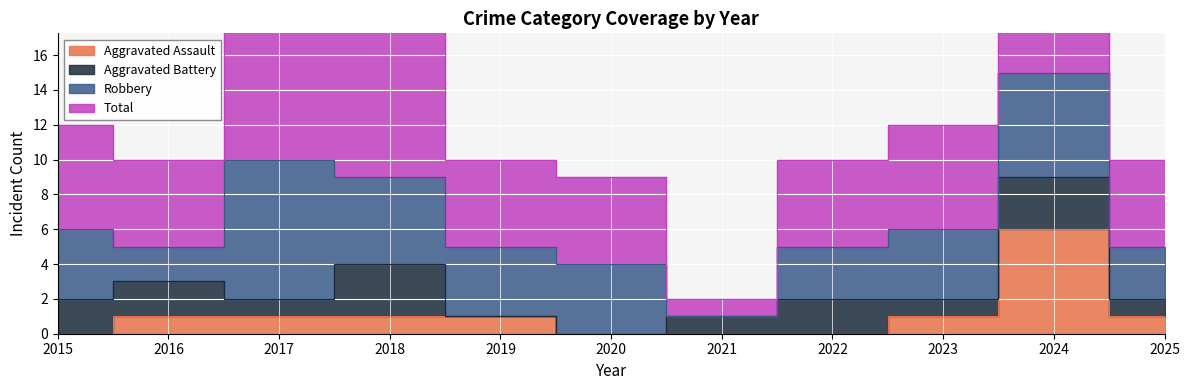

What is the maximum value shown in the chart?

30